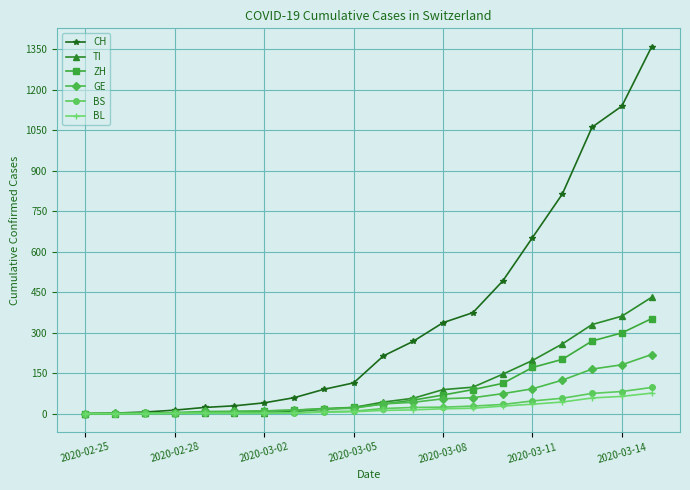

What is the difference between the maximum and minimum values in the TI series?

431